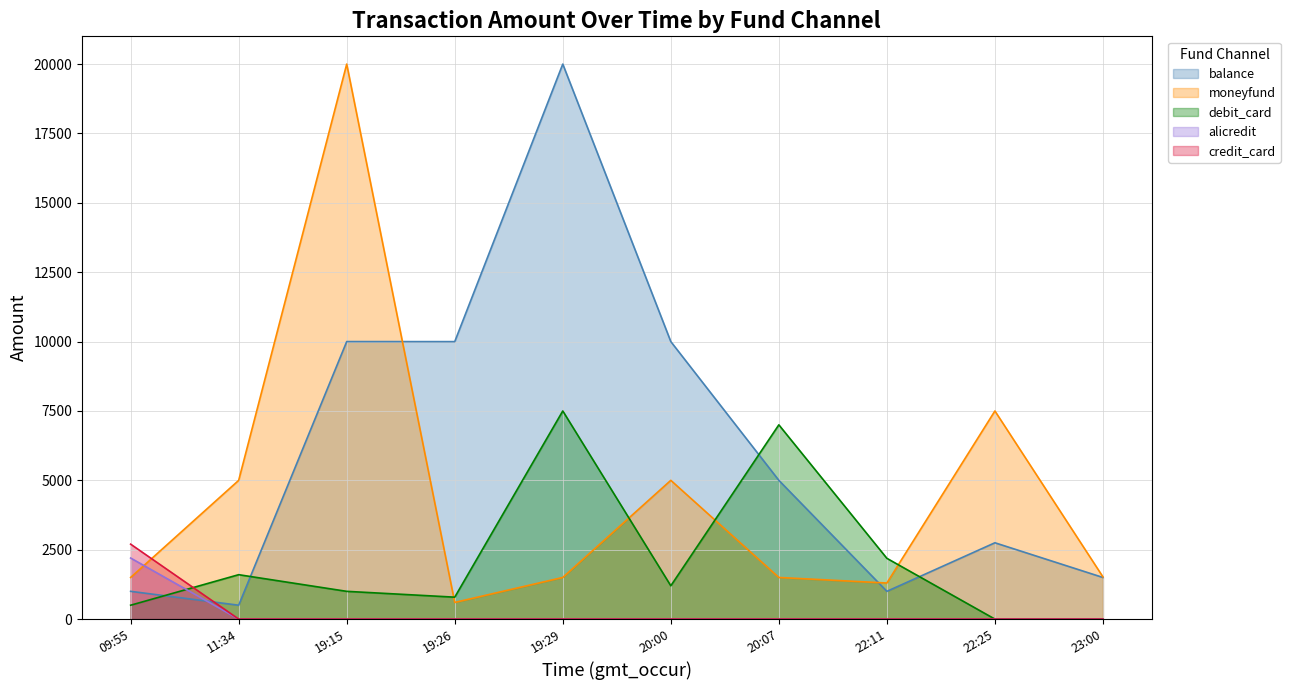

At which category is the sum across all series the highest?

19:15